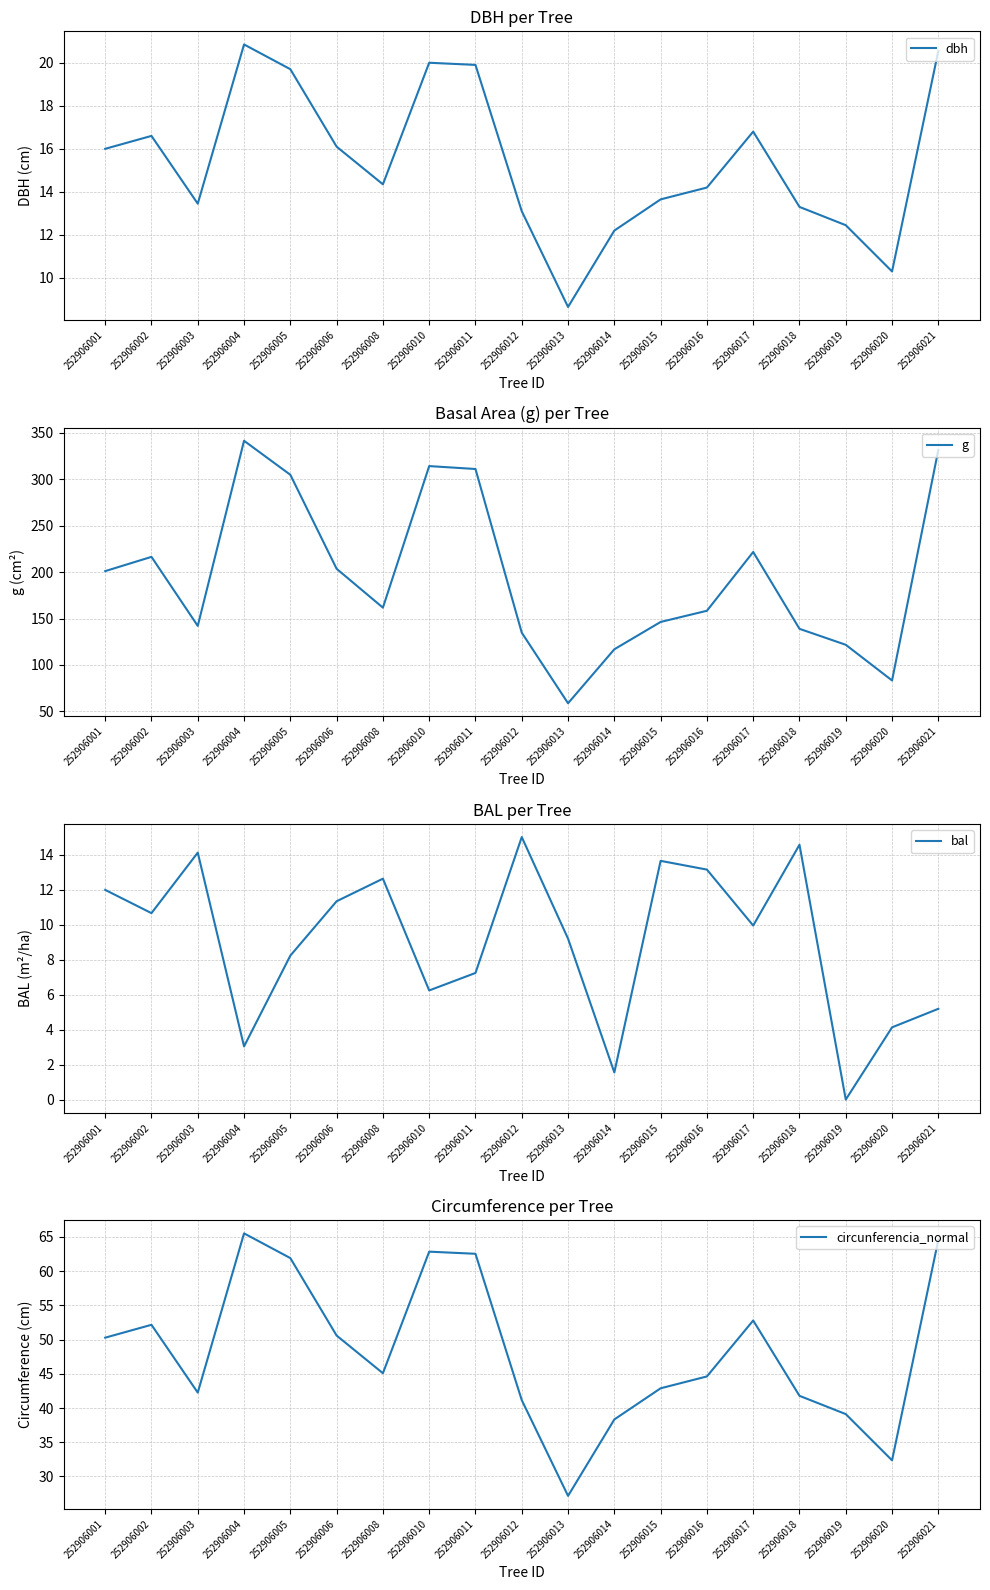

Between 252906012 and 252906021, which series saw the biggest shift?

g